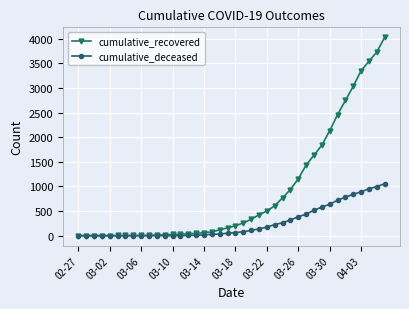

List the series in order of their overall mean, highest first.

cumulative_recovered, cumulative_deceased